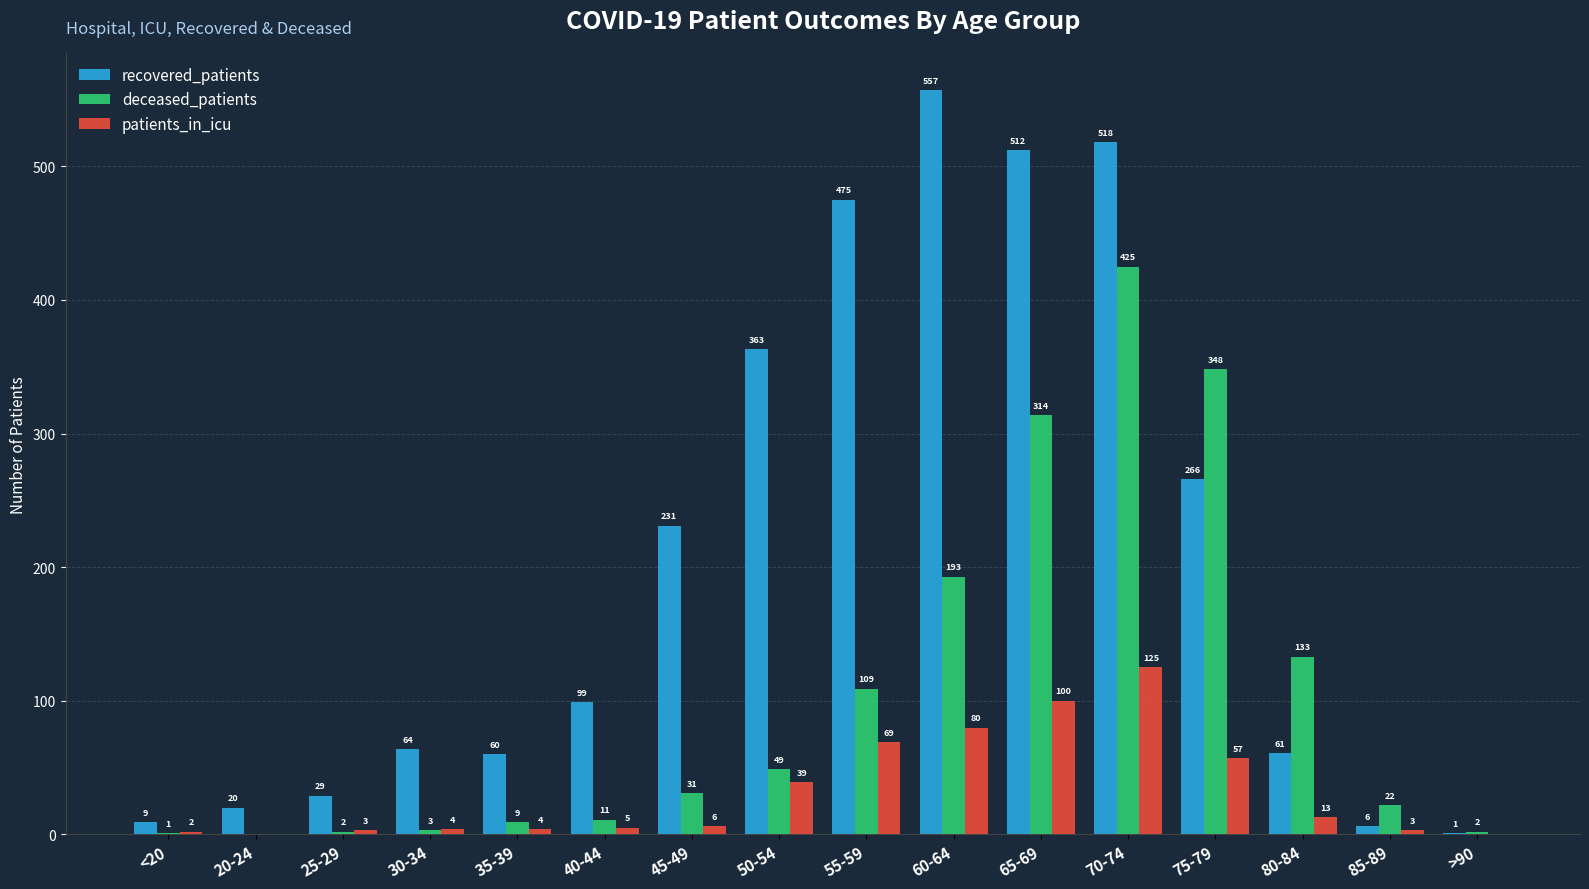

Which series has the largest range (max minus min)?

recovered_patients